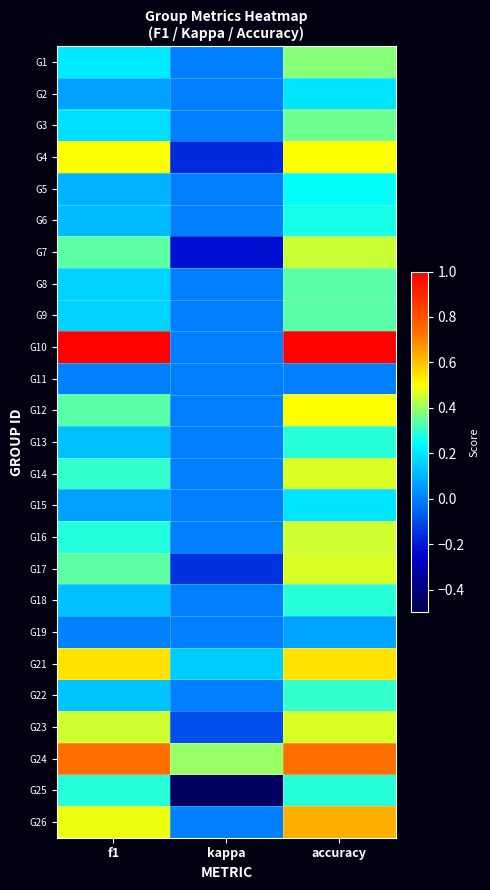

At how many categories does at least one series exceed 0?

3